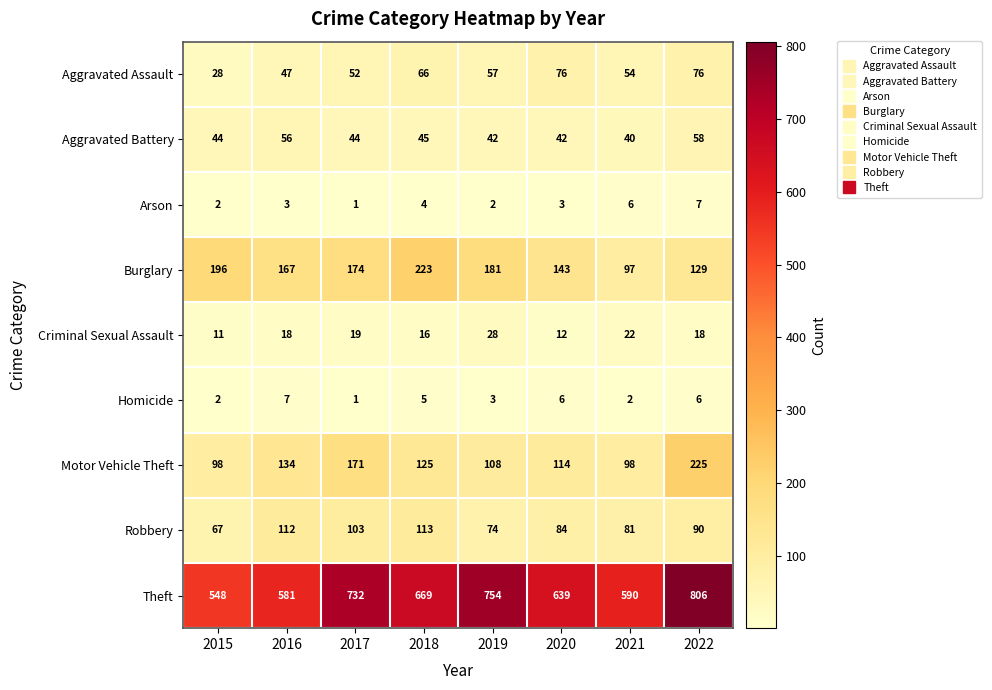

At which category does the chart reach its peak across all series?

2022